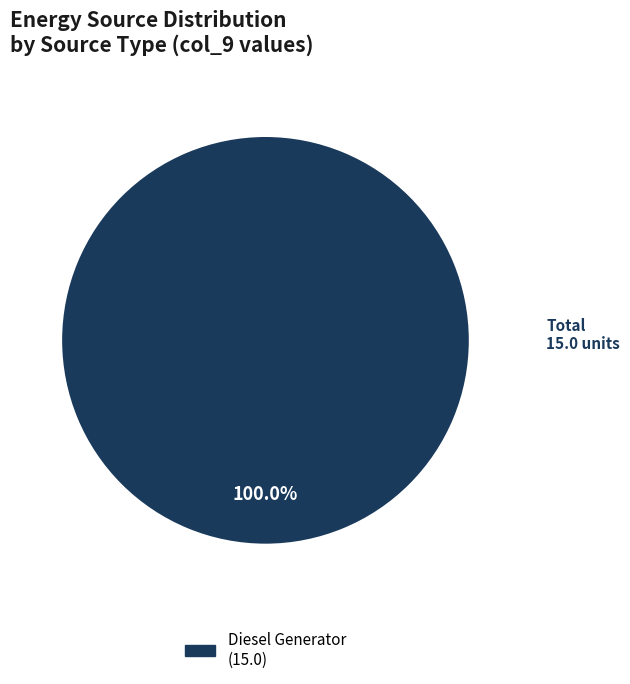

Is there any slice that represents more than half of the pie?

Yes